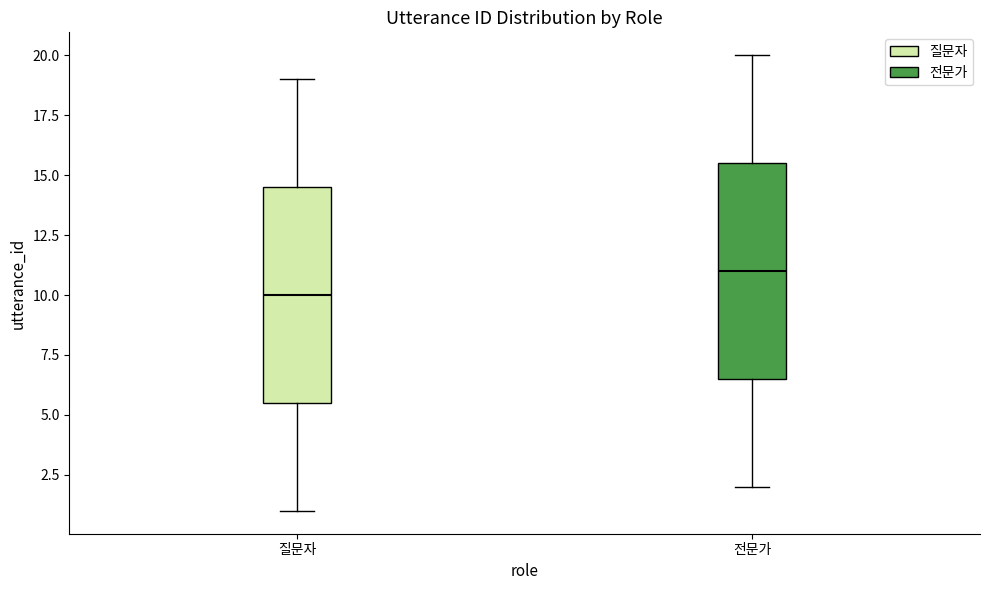

Reading left to right, transcribe this box plot: for each box, give where its median line is, the range the box spans, and where its two whiskers end, as read against the y-axis. The values are not printed on the chart, so give them approximately, as read against the axis.

질문자: median 10.0, box 5.5 to 14.5, whiskers 1.0 to 19.0
전문가: median 11.0, box 6.5 to 15.5, whiskers 2.0 to 20.0